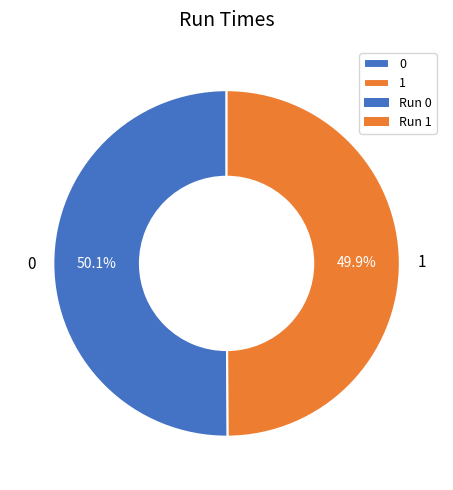

What percentage is the 1 slice, to the nearest percent?

50%